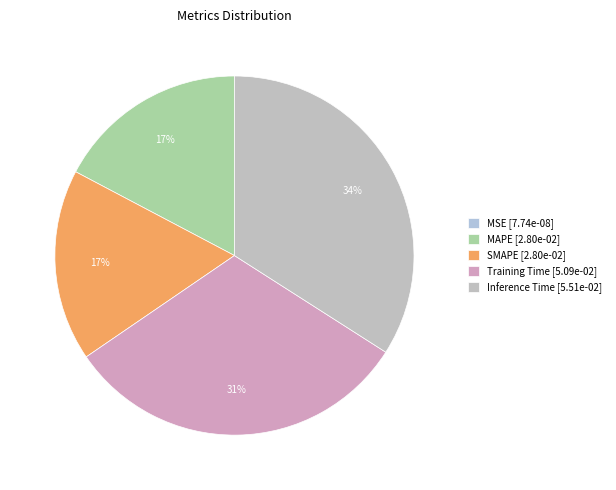

Is there any slice that represents more than half of the pie?

No